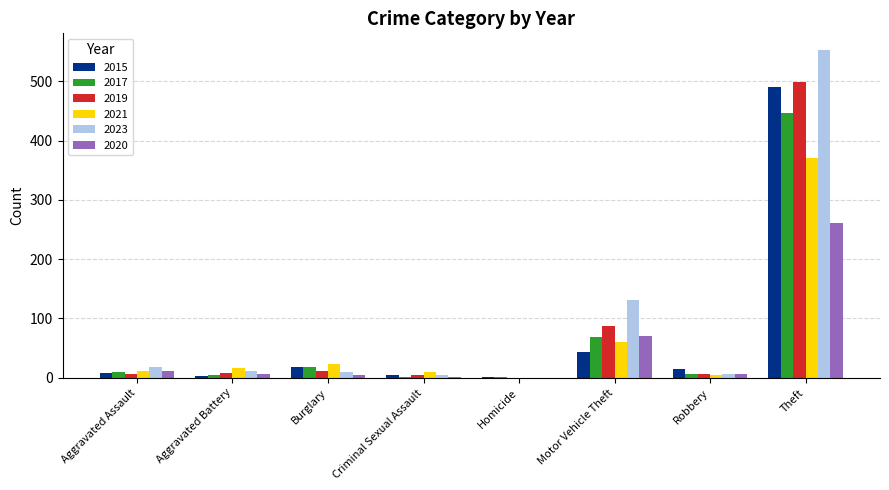

What is the greatest value displayed?

553